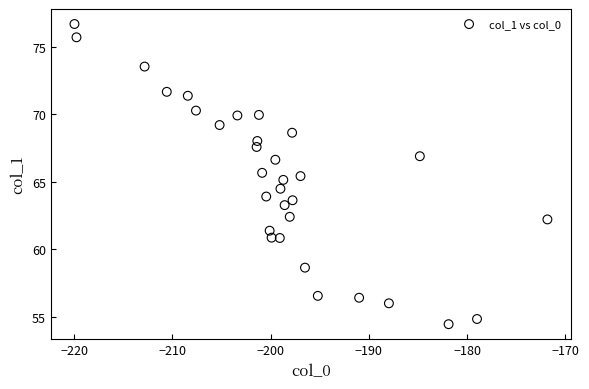

What is the range of Y values (max minus min)?

22.3